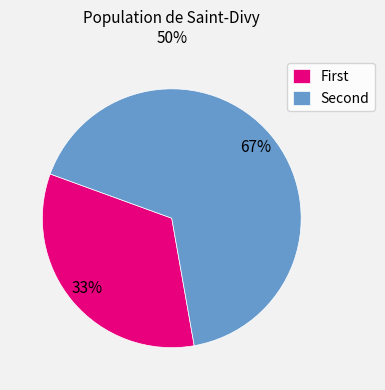

To the nearest percent, what is the average slice percentage?

50%